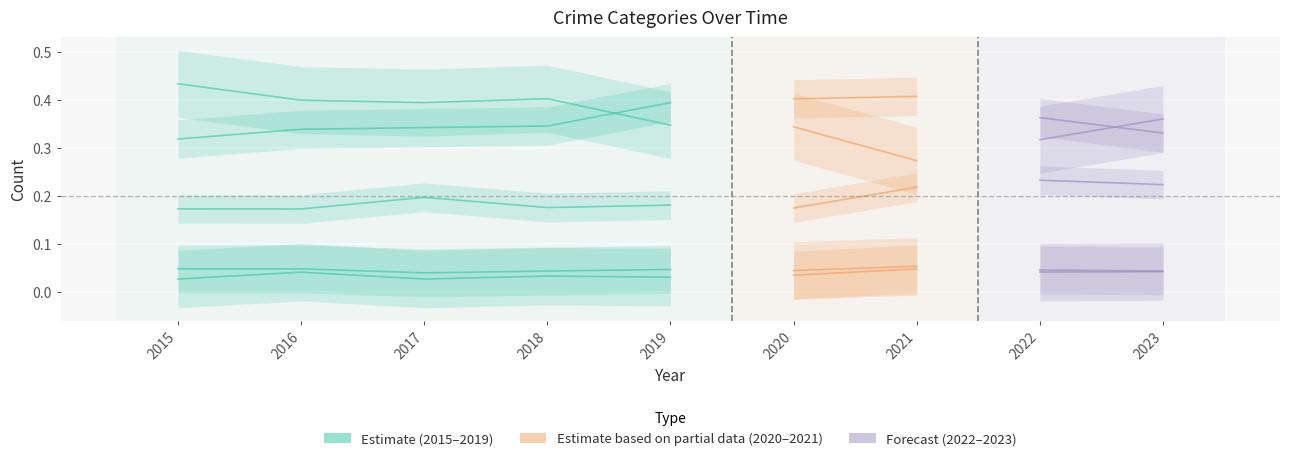

What is the average value of the Robbery series?

0.4